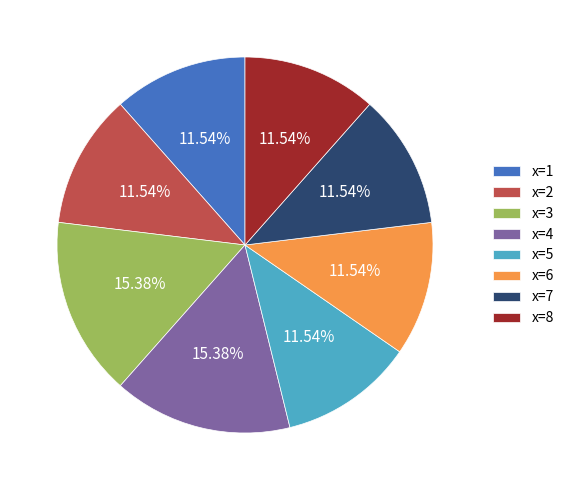

Approximately how many times larger is the value at x=7 compared to x=5?

1.0